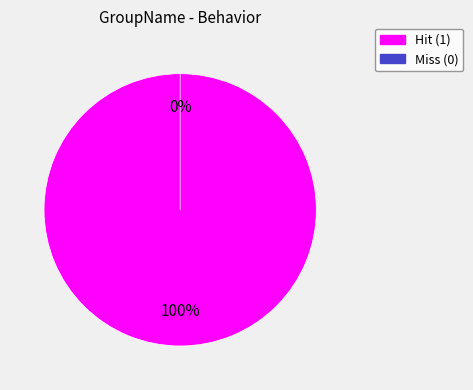

True or false: Transfer_light_water_hit accounts for 100% of the total.

True